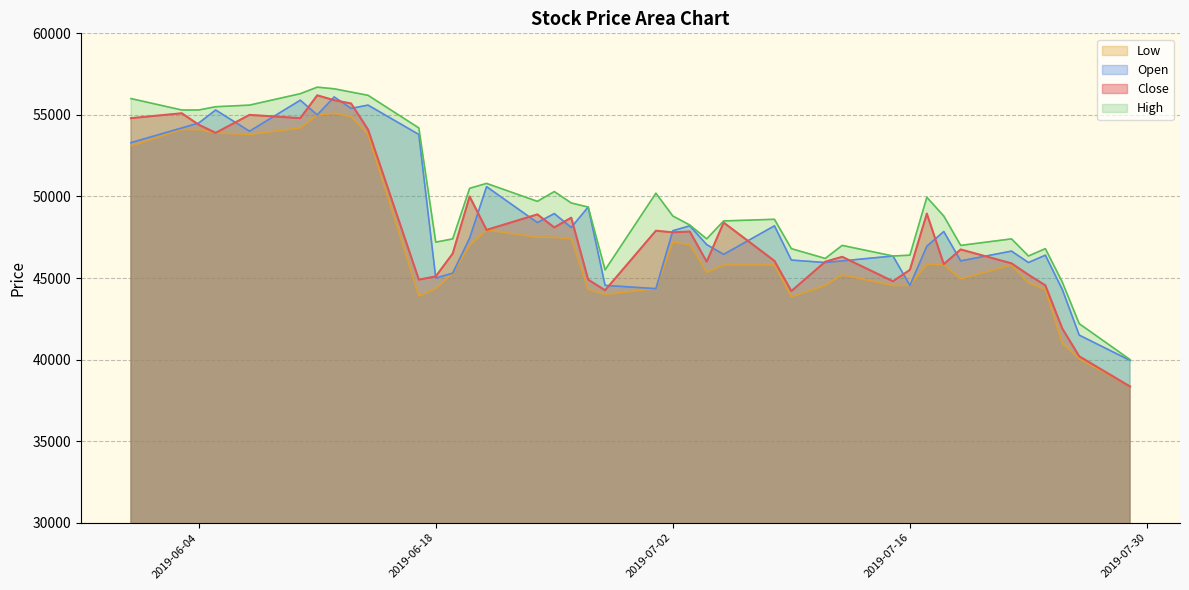

What is the label of the 7th point from the right?

2019-07-19